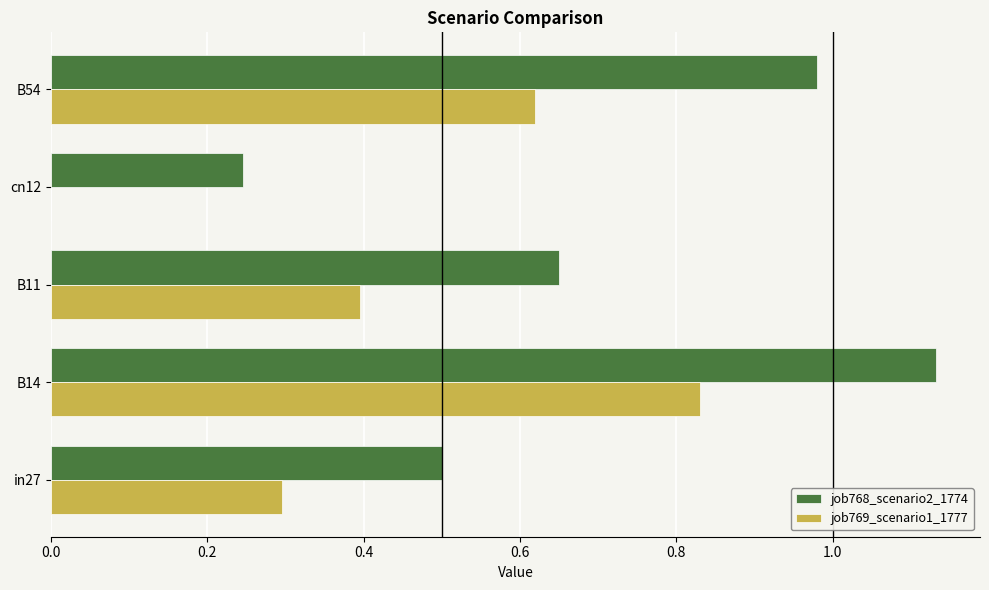

Is it true that job768_scenario2_1774 equals 0.5 at in27?

True